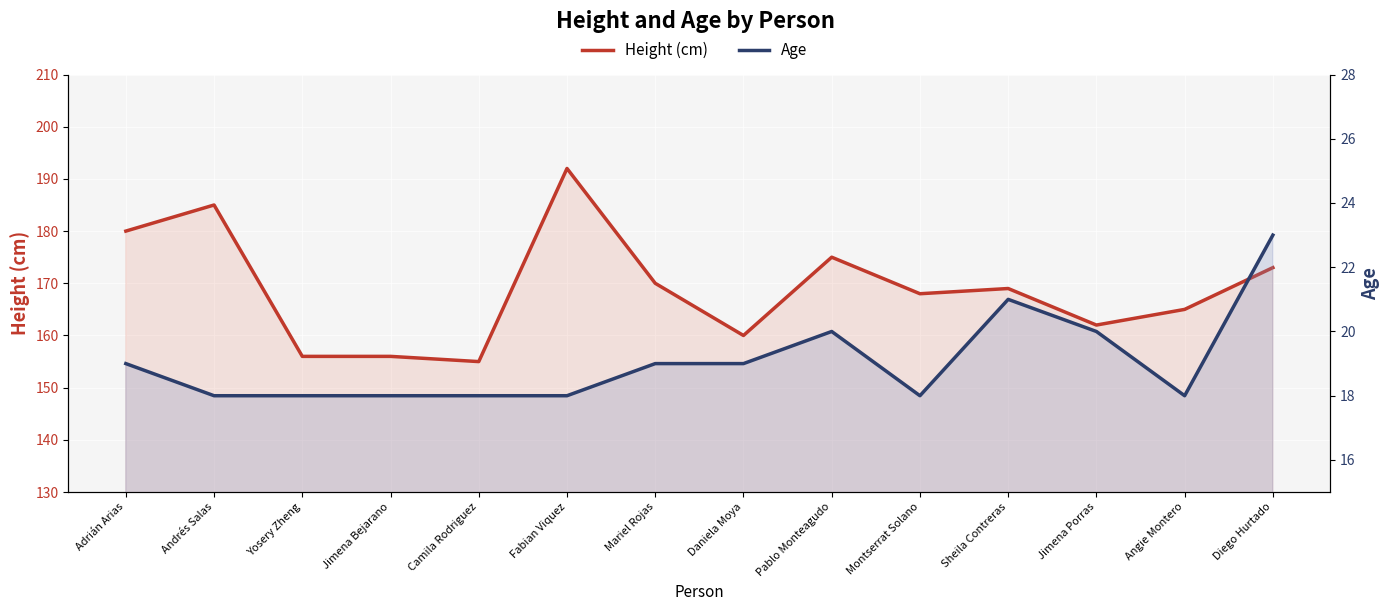

What position from the left is Diego Hurtado?

14